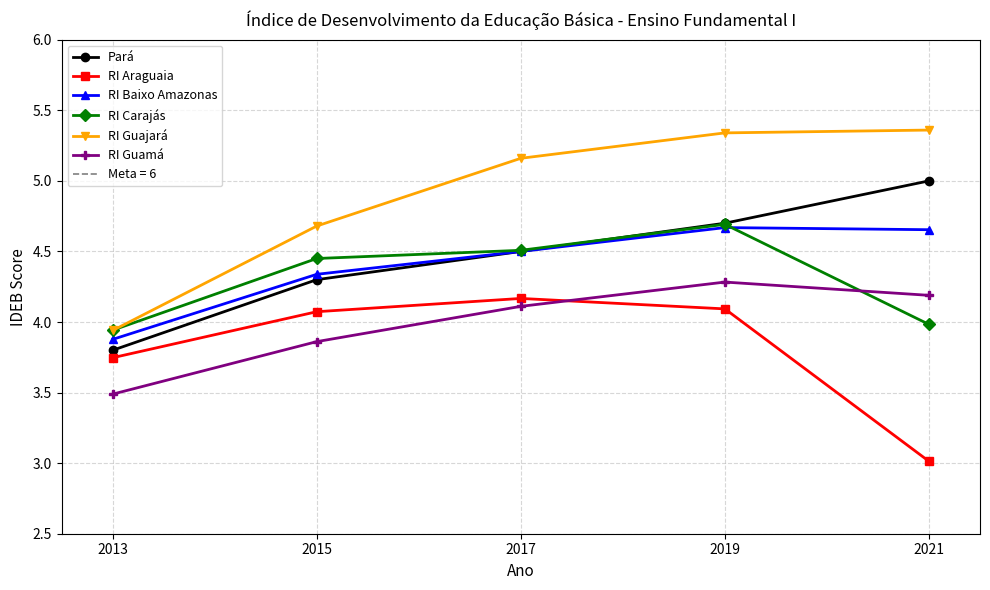

What is the value of the RI Carajás point at the 3rd from the left?

4.5